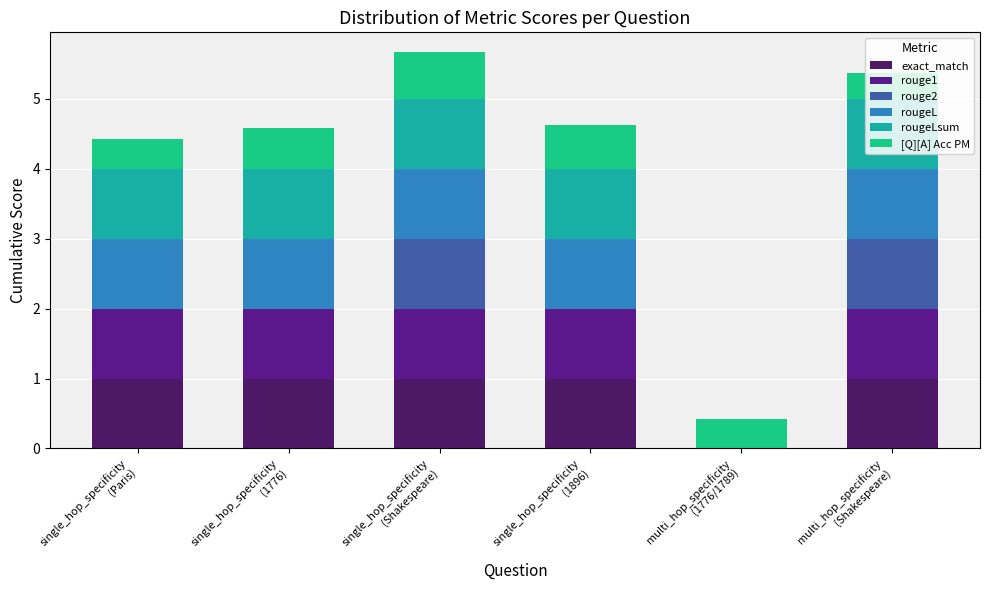

What is the maximum value for exact_match?

1.0